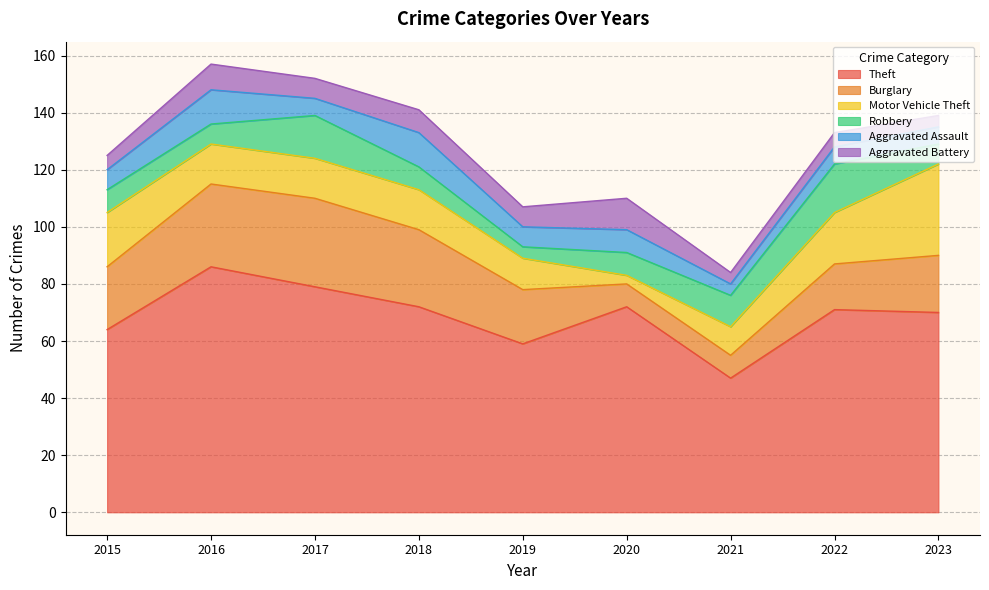

List the series in order of their peak value, lowest first.

Aggravated Battery, Aggravated Assault, Robbery, Burglary, Motor Vehicle Theft, Theft